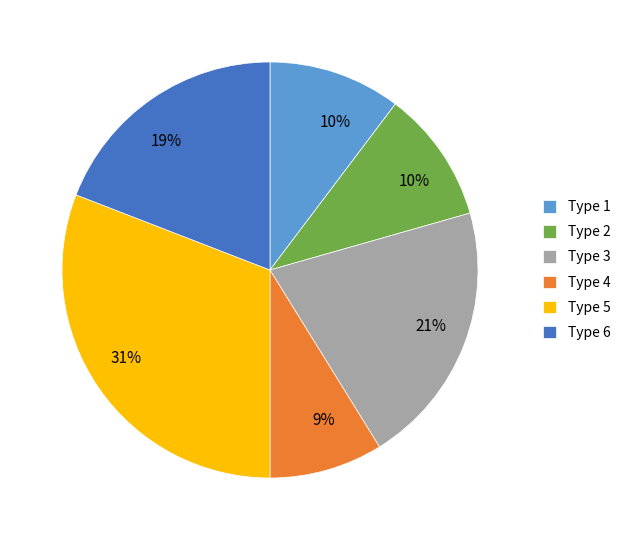

To the nearest percent, what is the average slice percentage?

17%